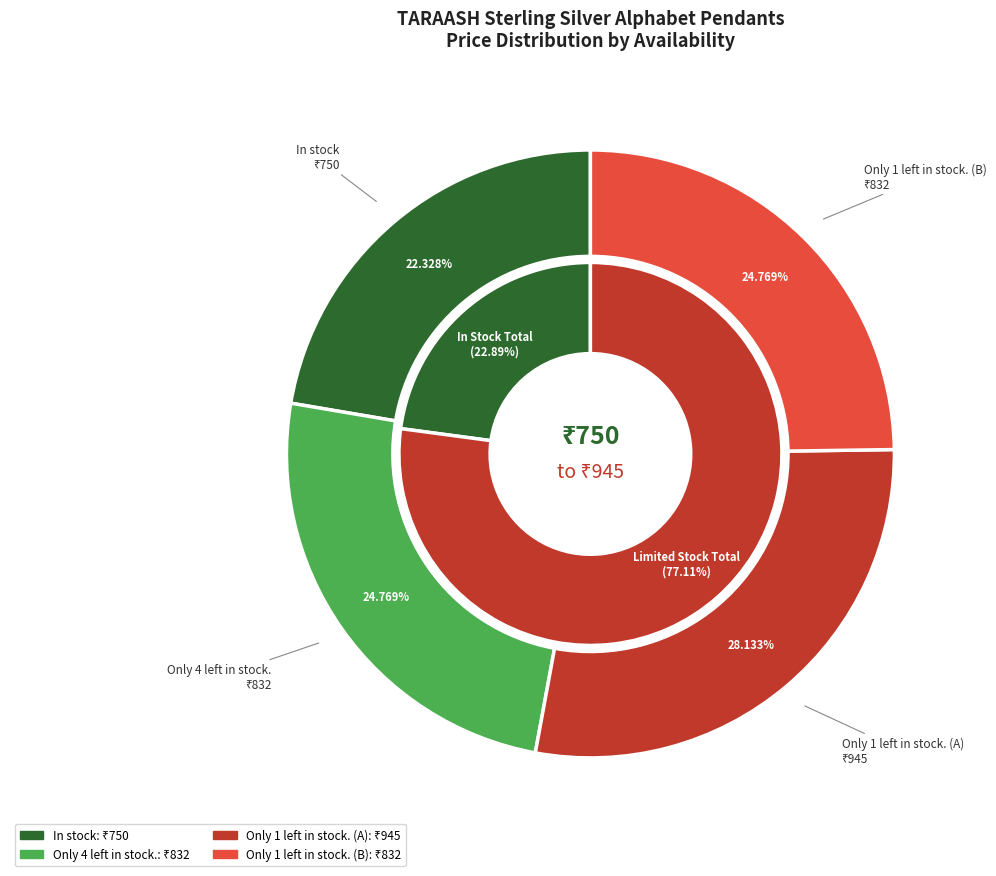

Does any single category account for the majority?

No